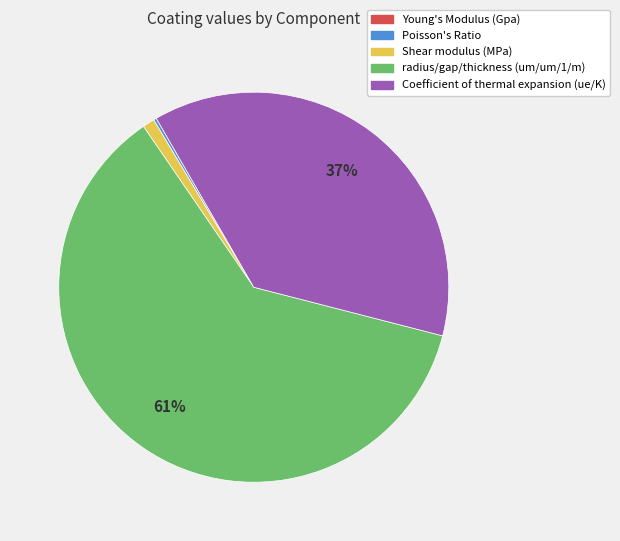

Which slice is the largest?

radius/gap/thickness (um/um/1/m)